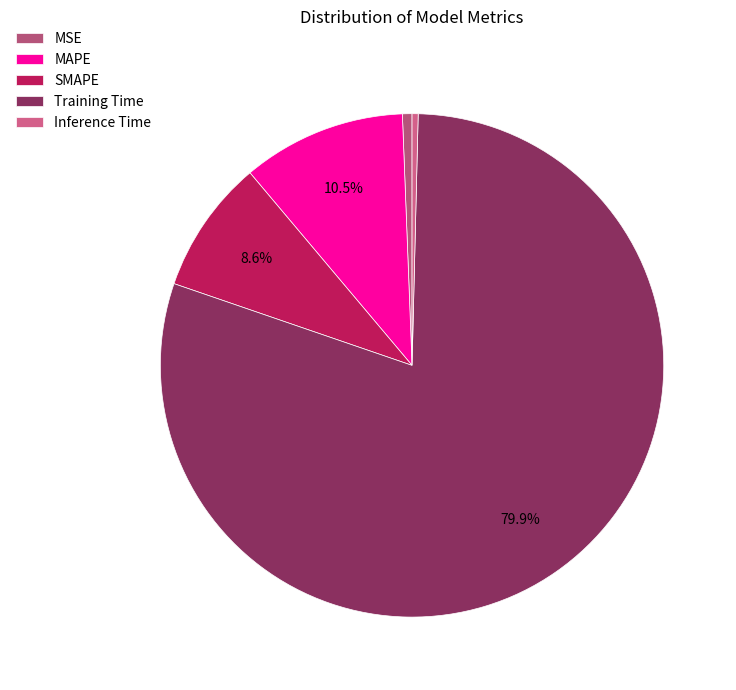

What percentage do Training Time and MSE together represent?

80.5%